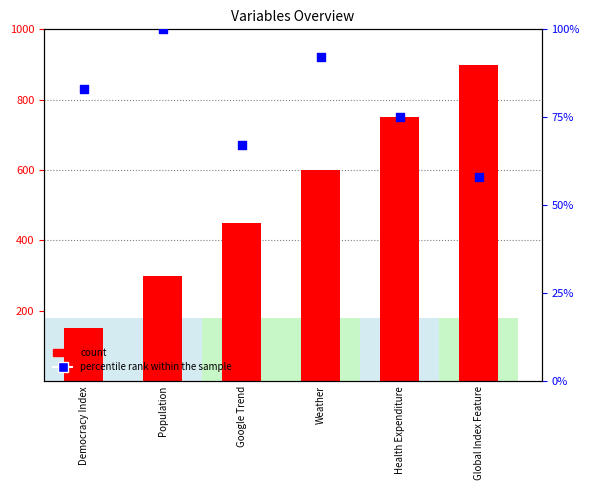

Which series contains the lowest Y value?

percentile rank within the sample